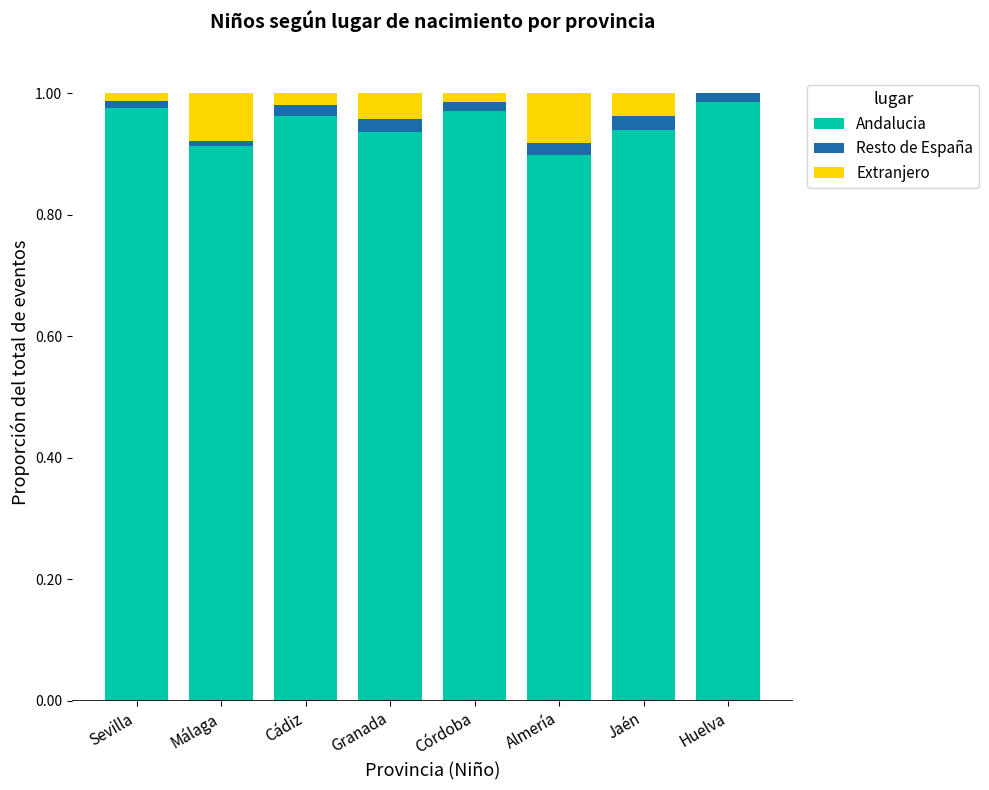

The value of Andalucia at Sevilla is 0.6. True or false?

False